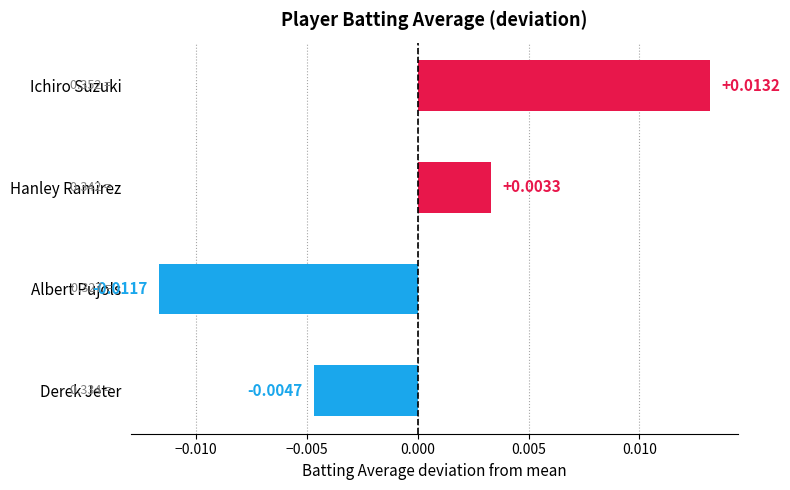

List the labels in order of value, largest first.

Ichiro Suzuki, Hanley Ramirez, Derek Jeter, Albert Pujols